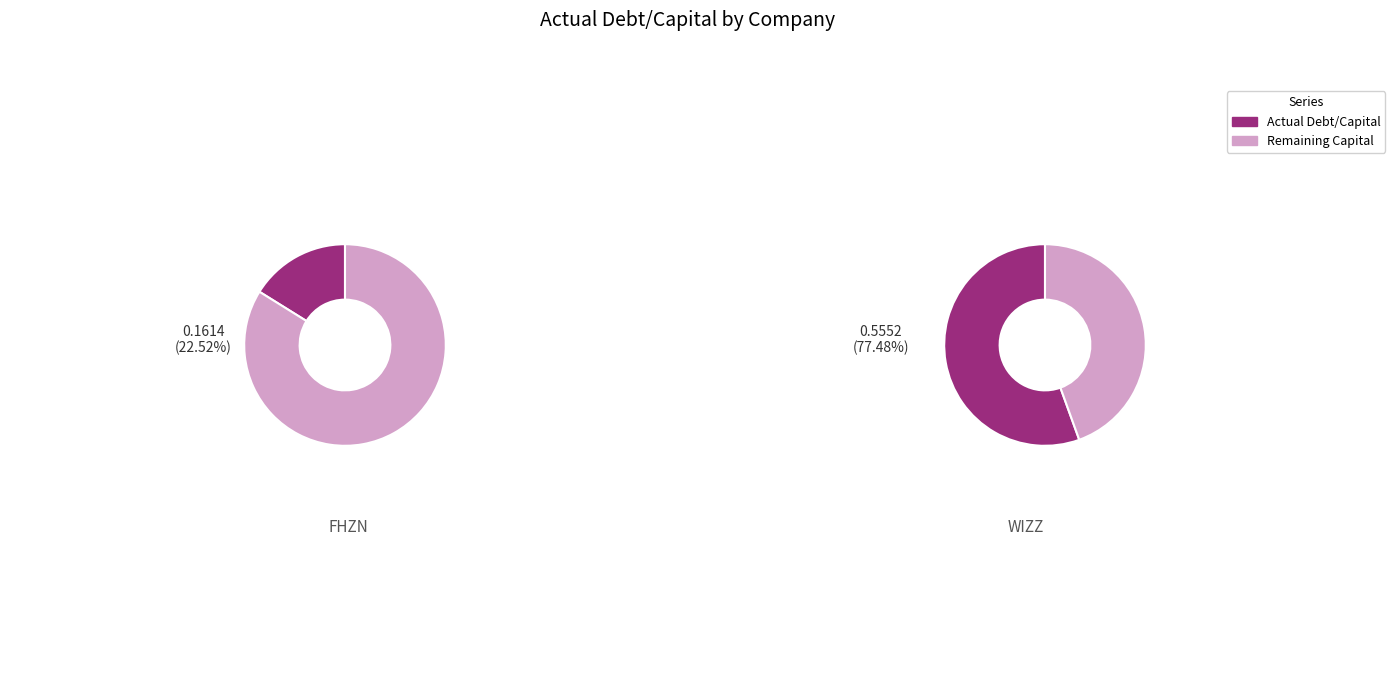

What percentage is the Wizz Air Holdings Plc (LSE:WIZZ) slice, to the nearest percent?

77%